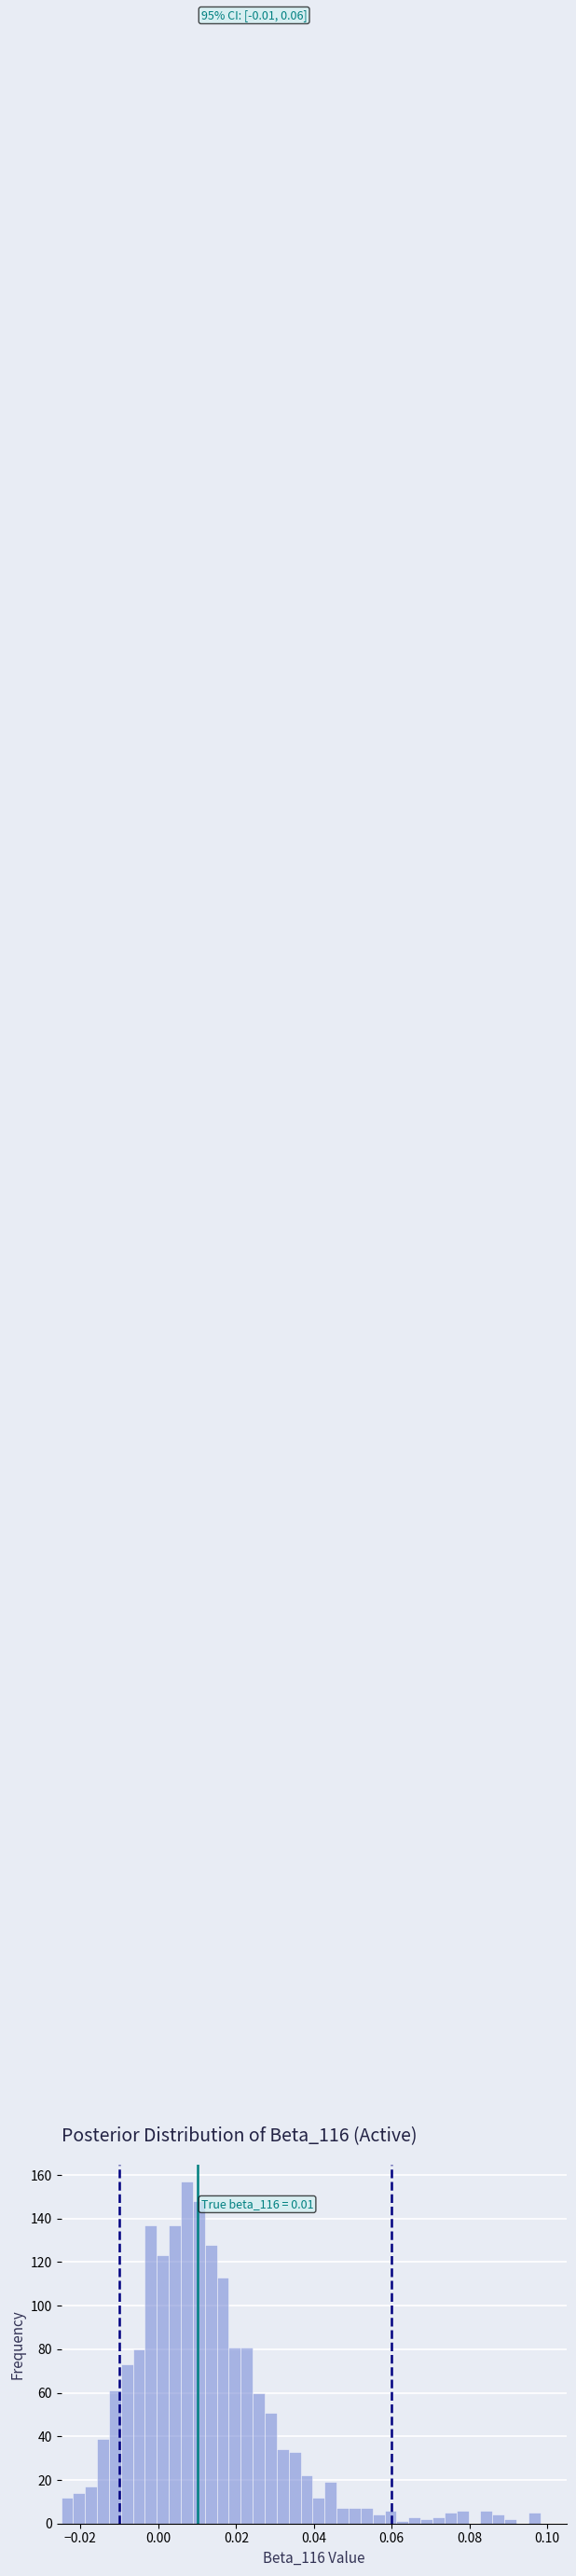

Around what value on the x-axis is the tallest bar? Give the approximate position of its centre, as read against the axis.

0.008